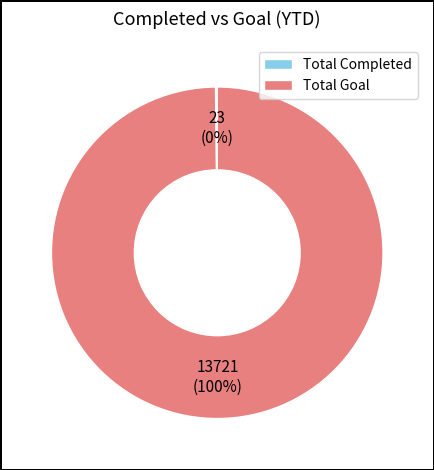

Which slice is the largest?

Total Goal